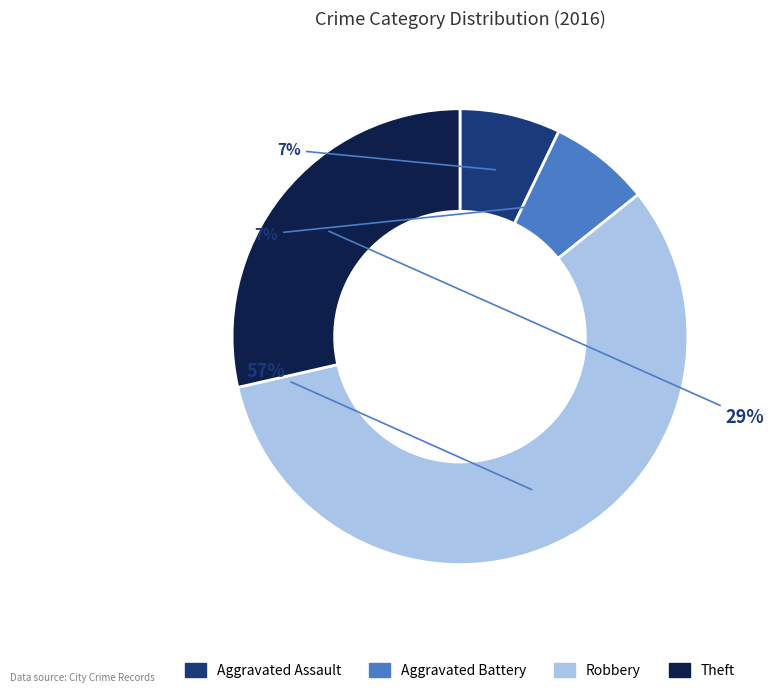

Between Aggravated Assault and Theft, which is larger?

Theft